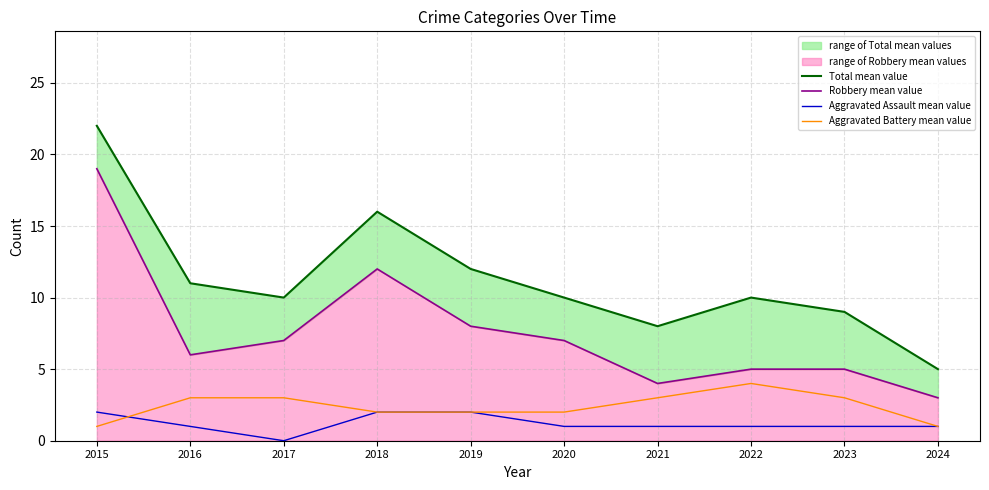

Rank the series at 2020 from highest to lowest value.

Total mean value, Robbery mean value, Aggravated Battery mean value, Aggravated Assault mean value